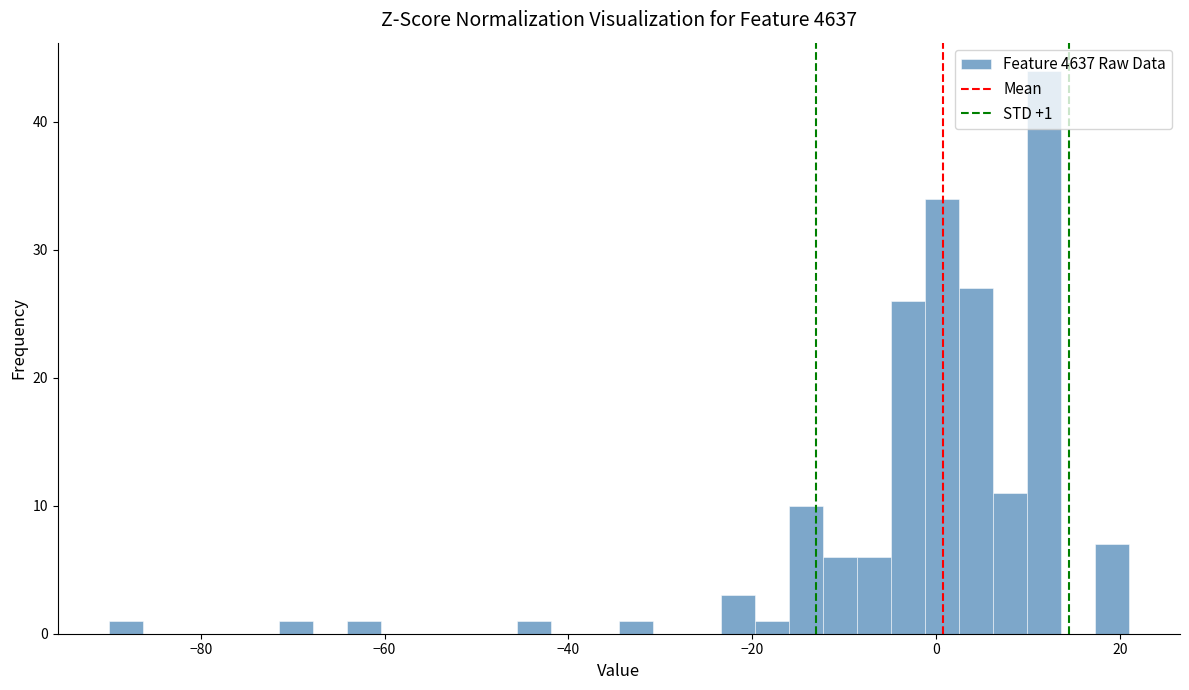

Read against the x-axis, roughly where is the centre of the tallest bar?

12